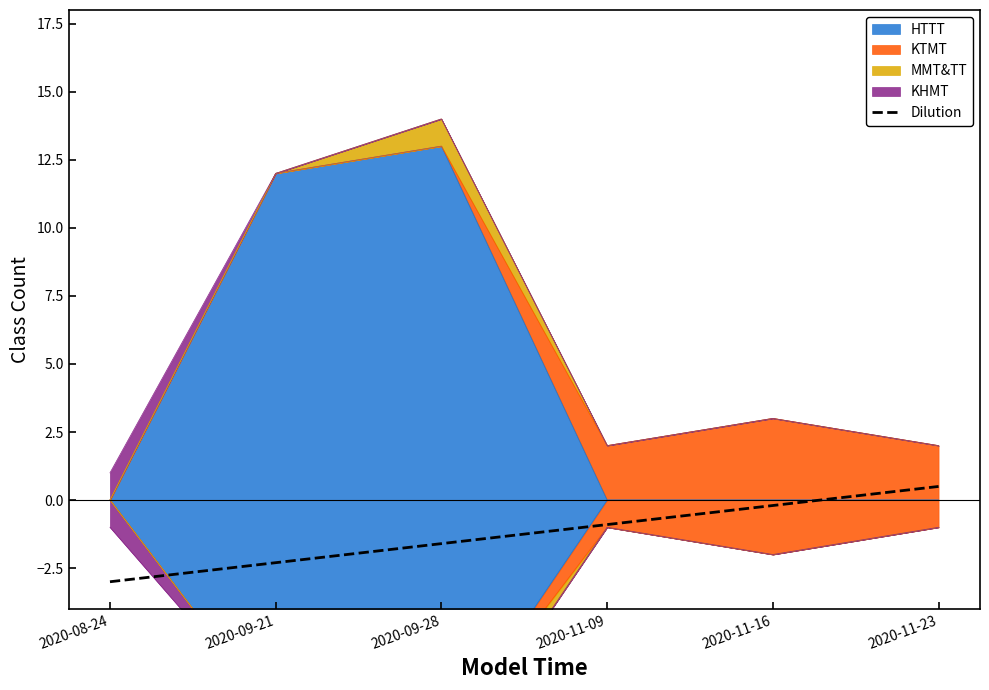

Which has a higher value, 2020-09-28 or 2020-11-09?

2020-11-09